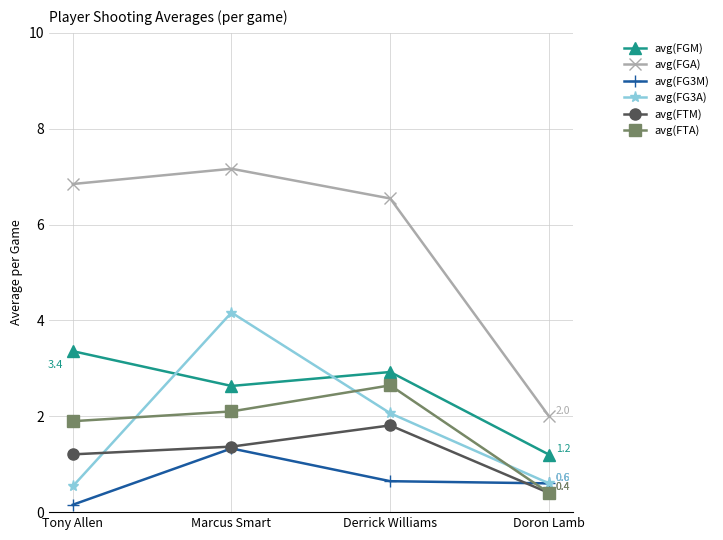

What are all the series names shown in the legend?

avg(FGM), avg(FGA), avg(FG3M), avg(FG3A), avg(FTM), avg(FTA)